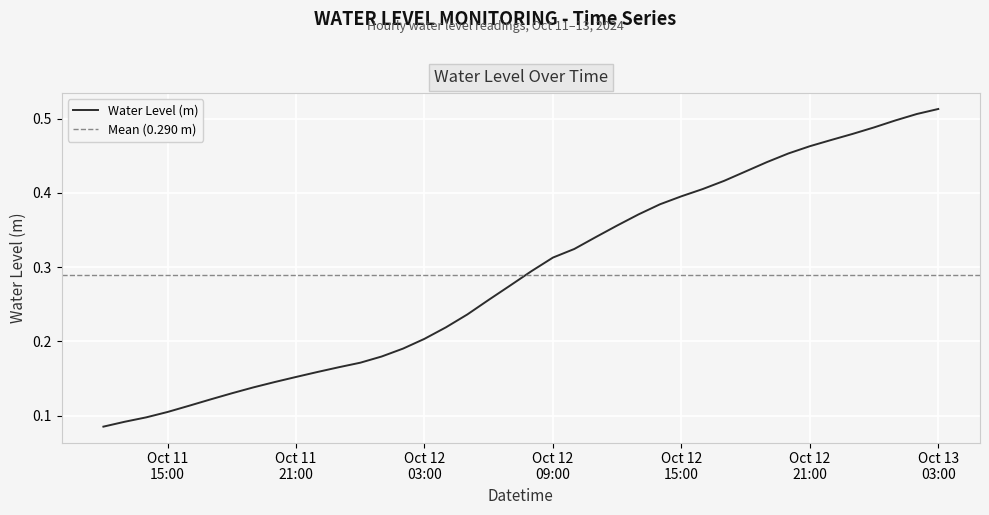

How many lines are shown in the chart?

1